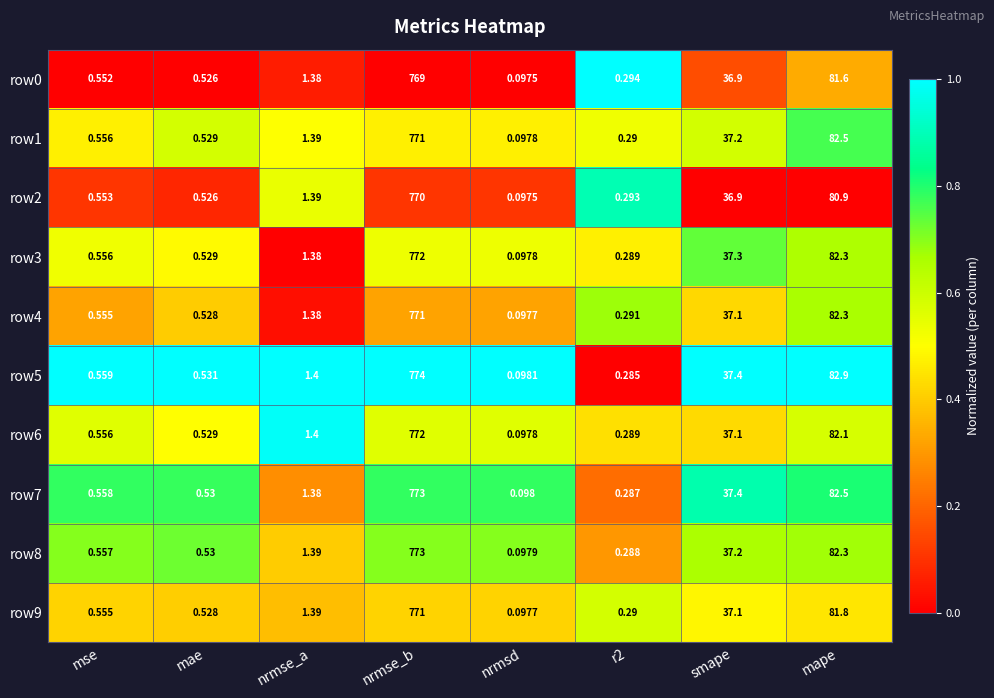

At which label is row4 closest to 385?

mape